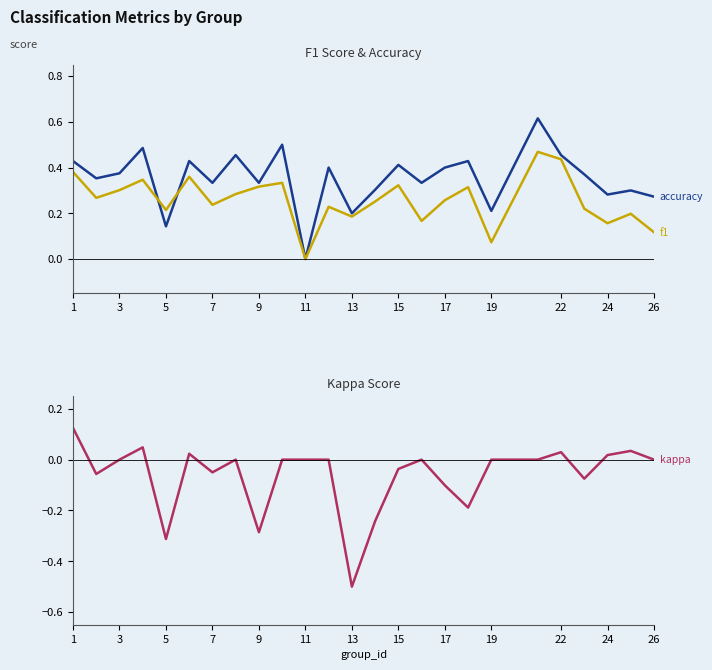

Rank the series at 13 from highest to lowest value.

accuracy, f1, kappa